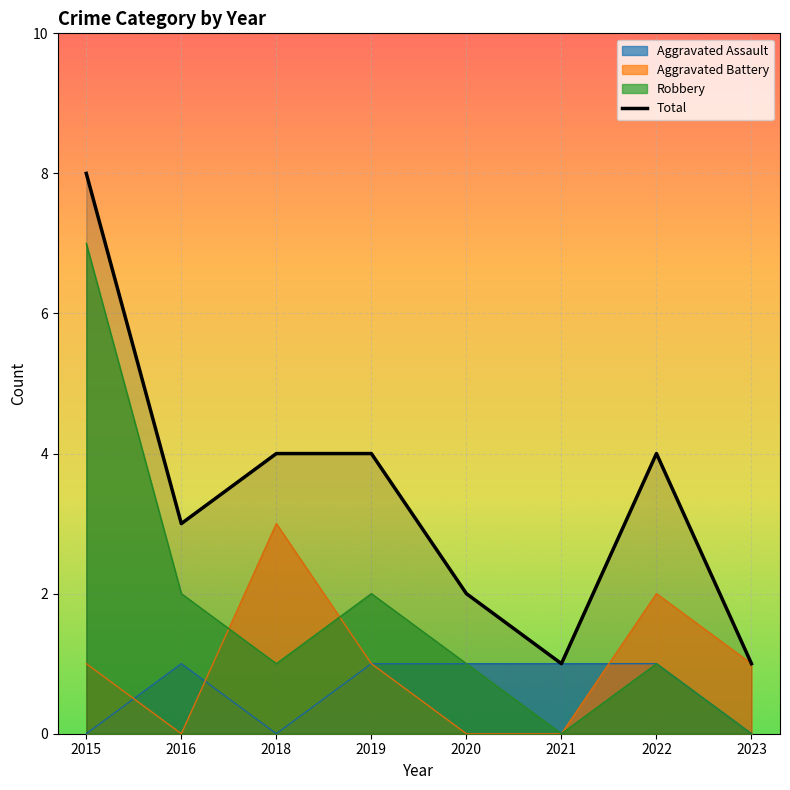

Which label corresponds to the largest value in the chart?

2015